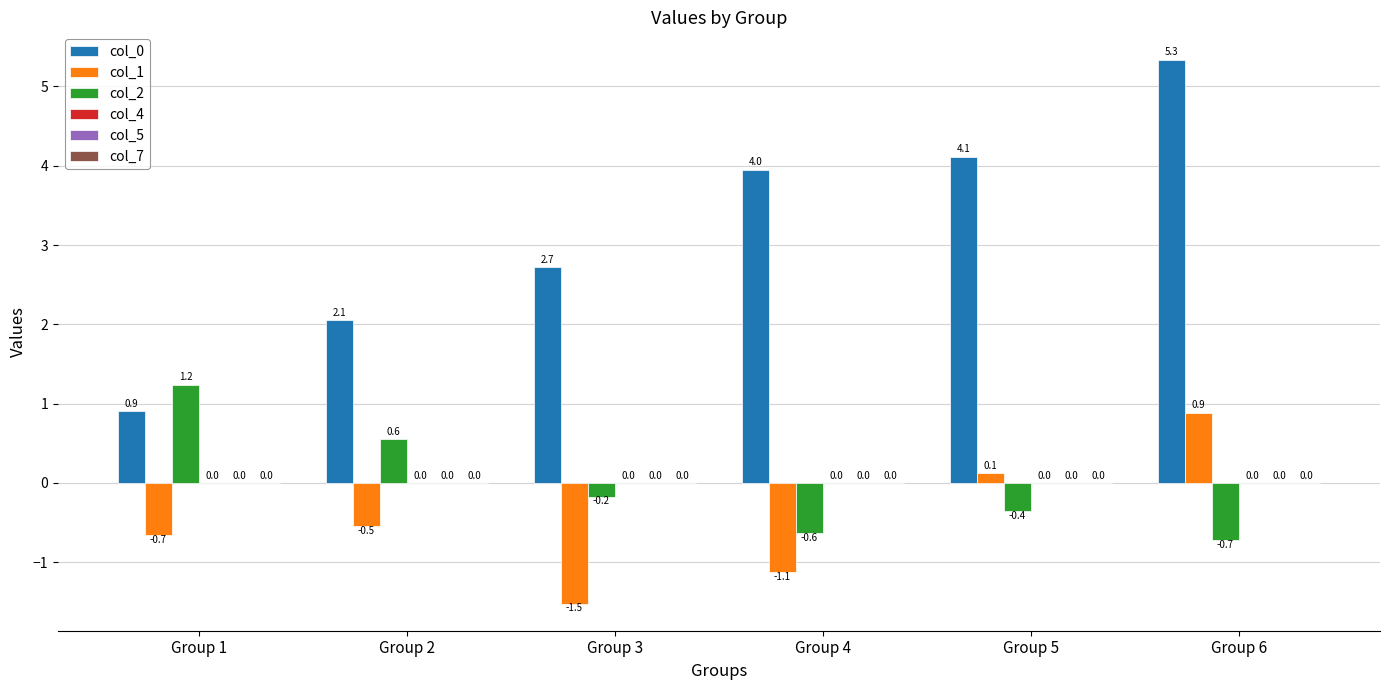

How many groups of bars are there?

6